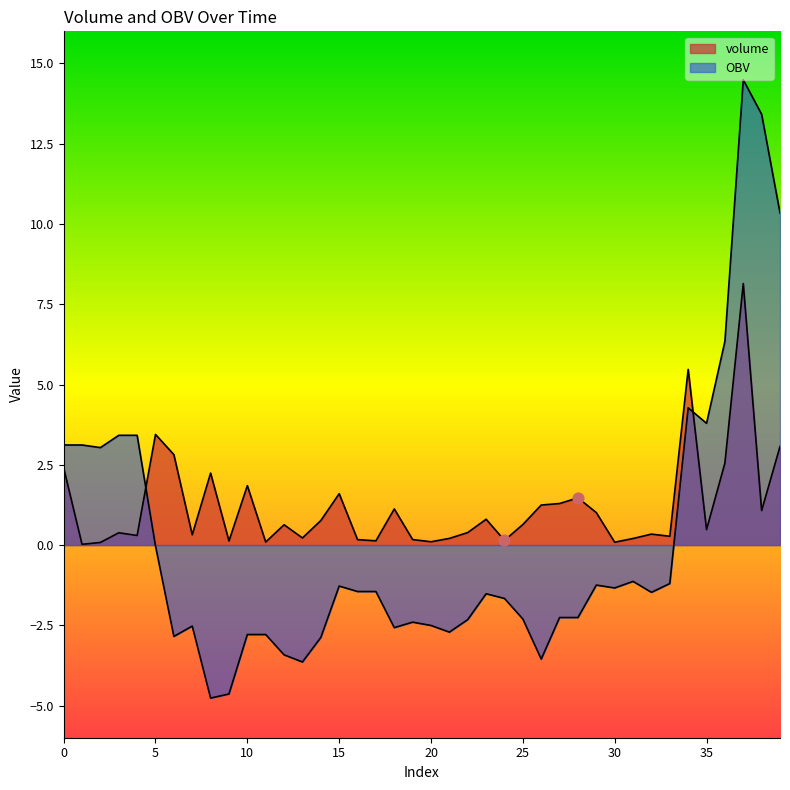

Which series has the widest spread of Y values?

OBV